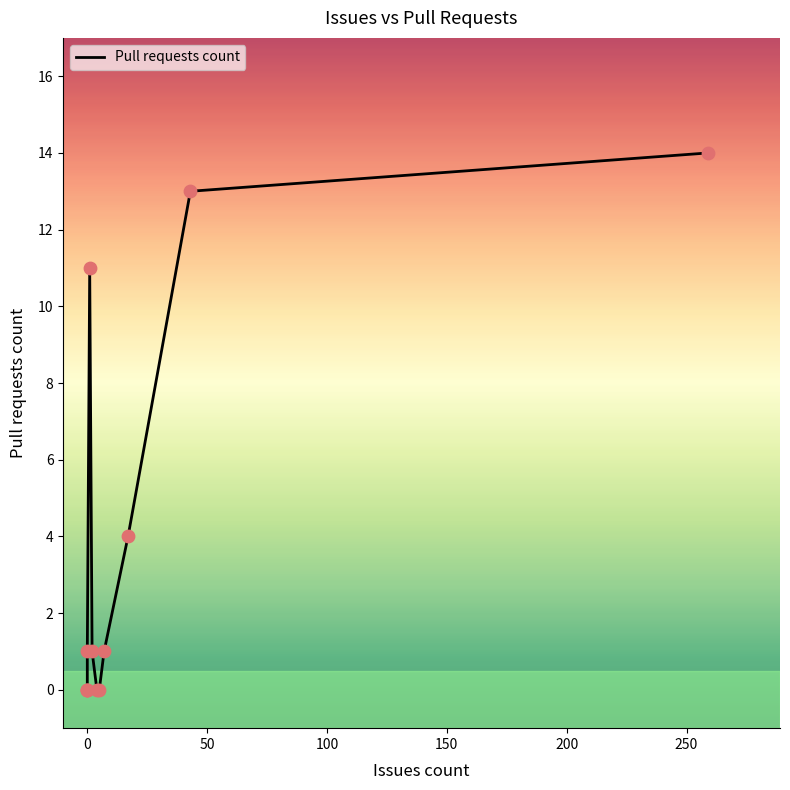

Which has a higher value, 43 or 2?

43